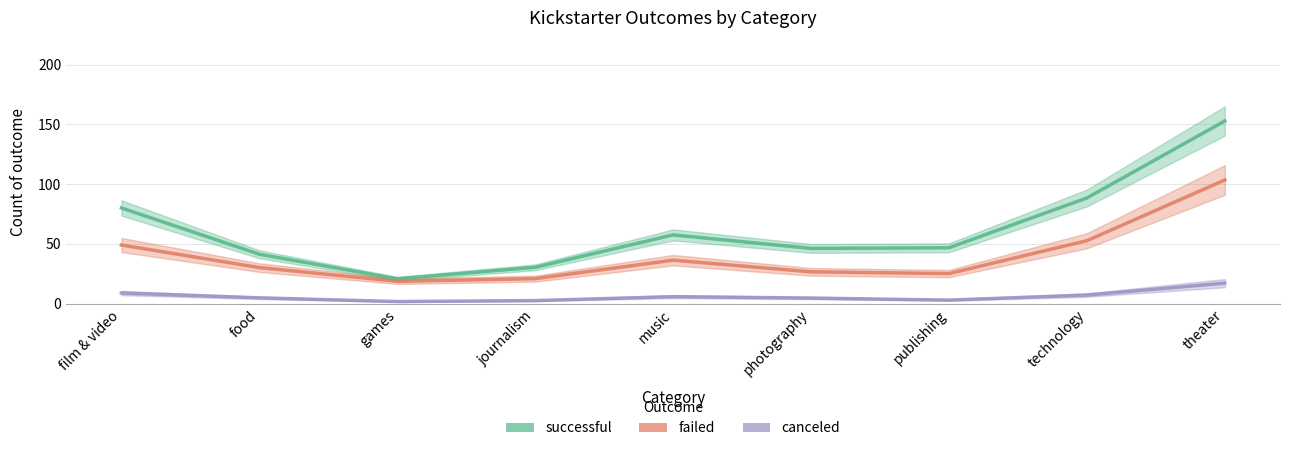

How many lines are shown in the chart?

3